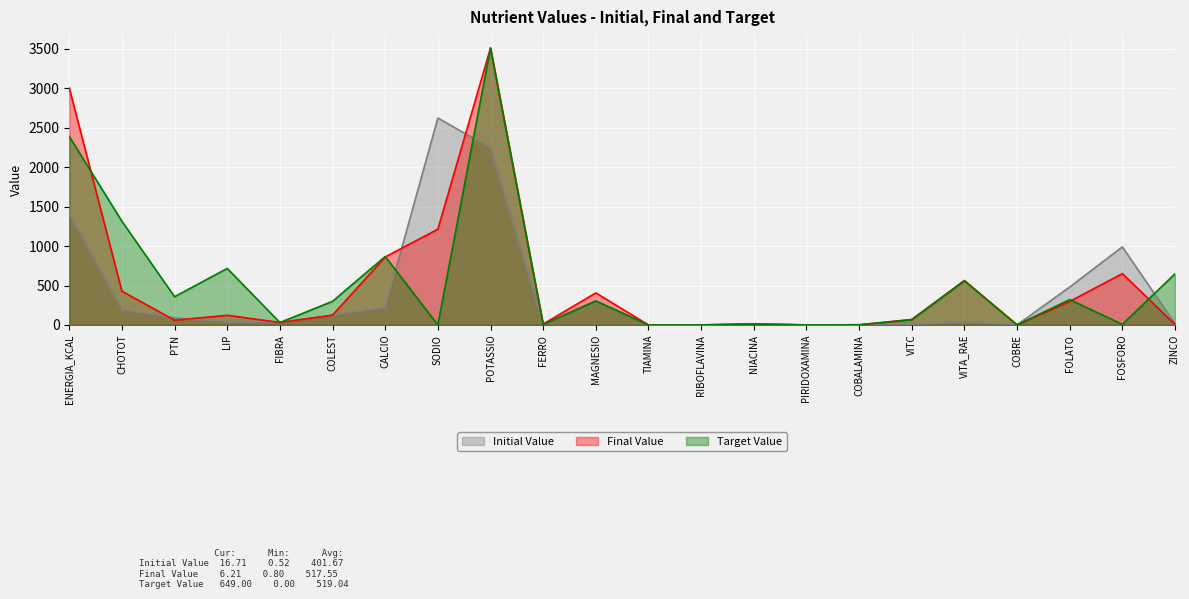

What is the difference between the highest and lowest values at MAGNESIO?

103.5